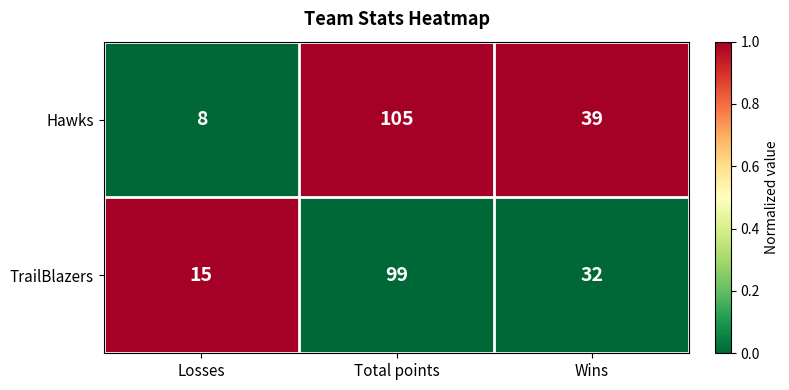

How many categories are shown in the chart?

3